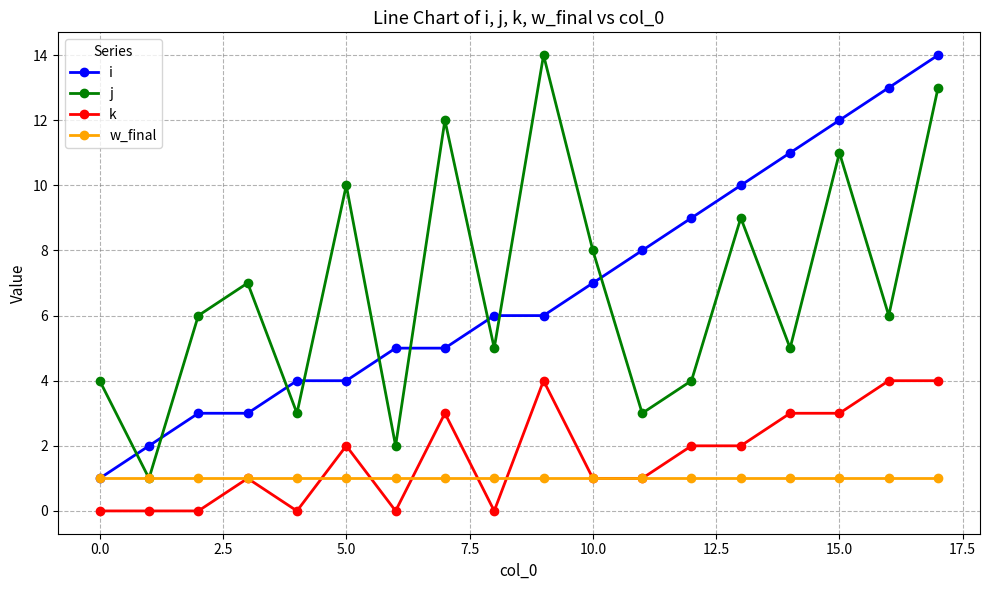

True or false: w_final and k intersect in this chart.

True